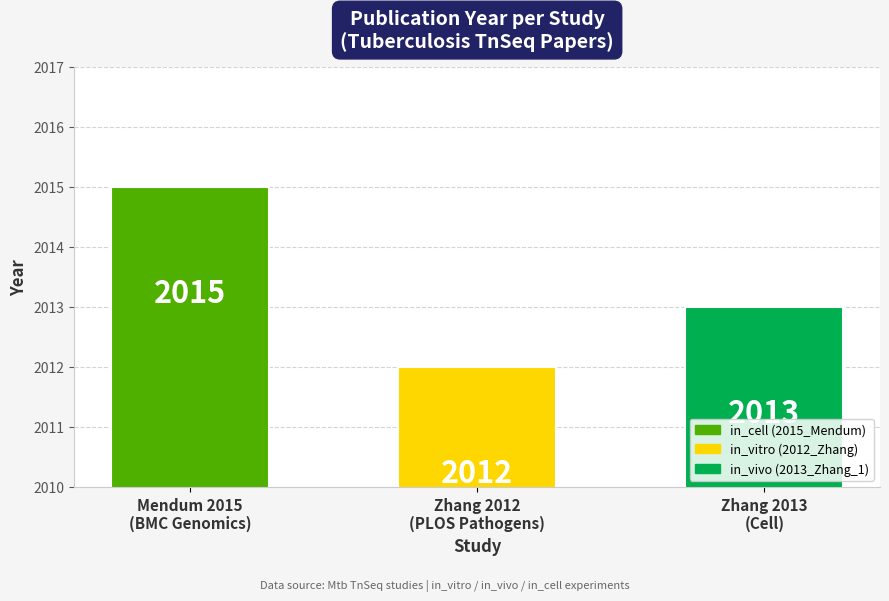

Count the number of data series in this chart.

1